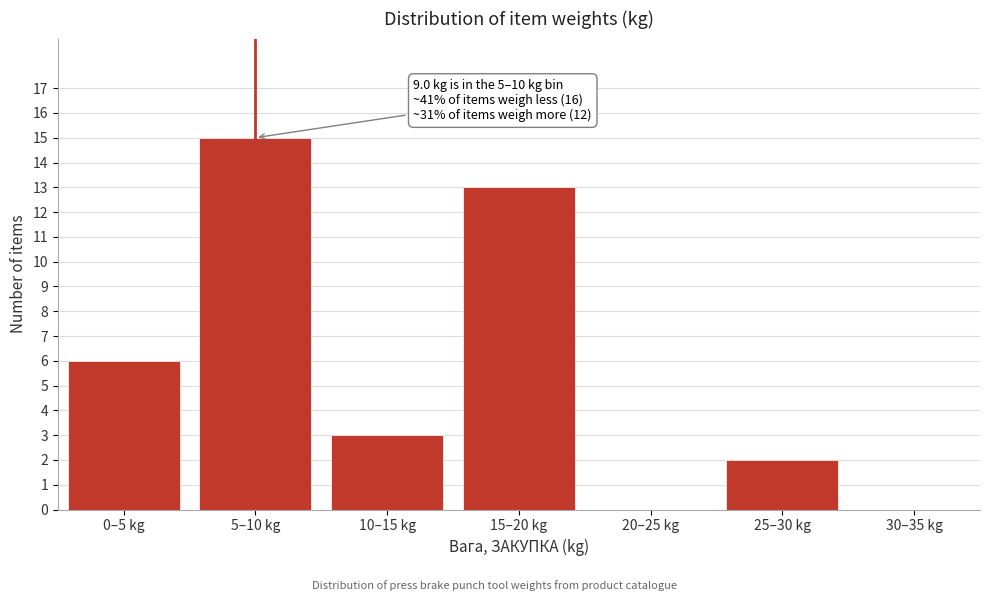

Reading right to left, list all the values displayed in this chart.

30–35 kg=0	25–30 kg=2	20–25 kg=0	15–20 kg=13	10–15 kg=3	5–10 kg=15	0–5 kg=6